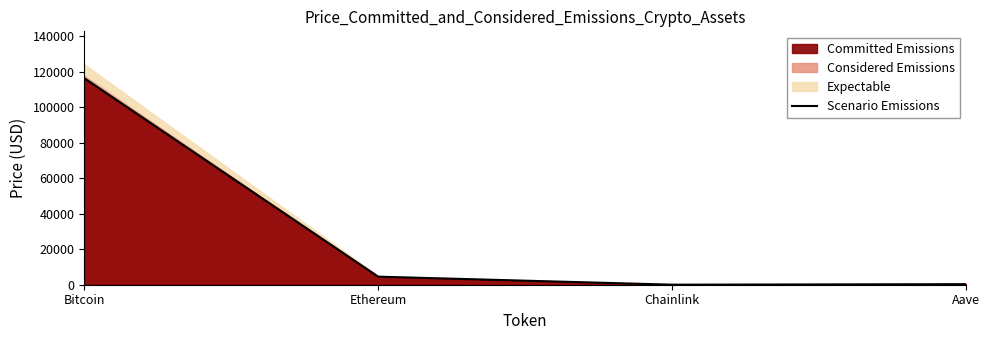

The chart shows a value of 2793.7 at Ethereum. True or false?

False